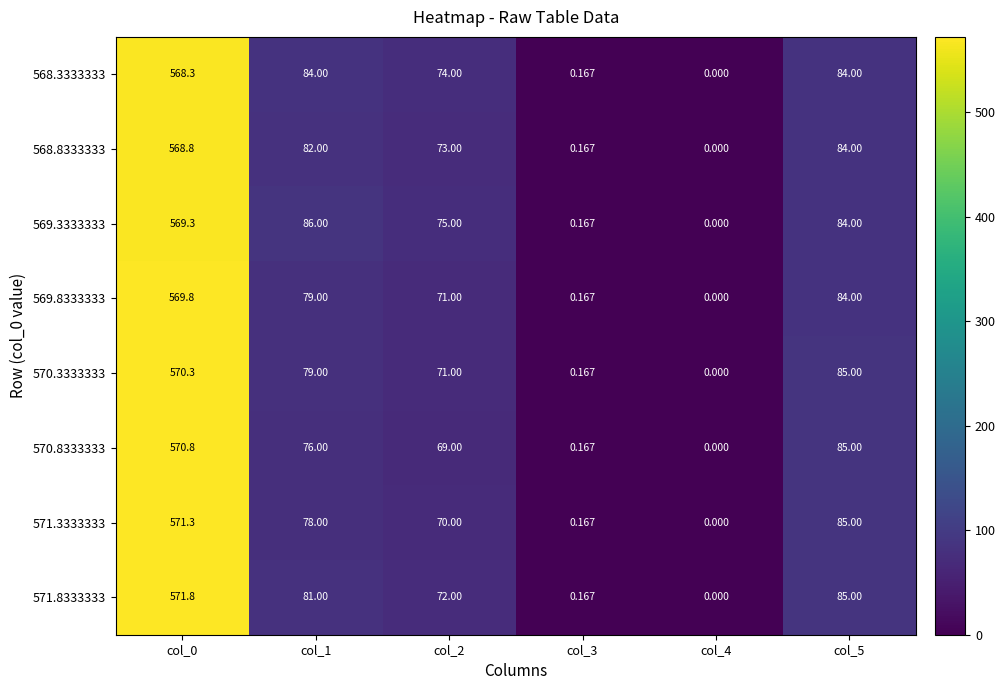

Is the value of 570.3333333 at col_5 greater than the value of 571.3333333 at col_0?

No